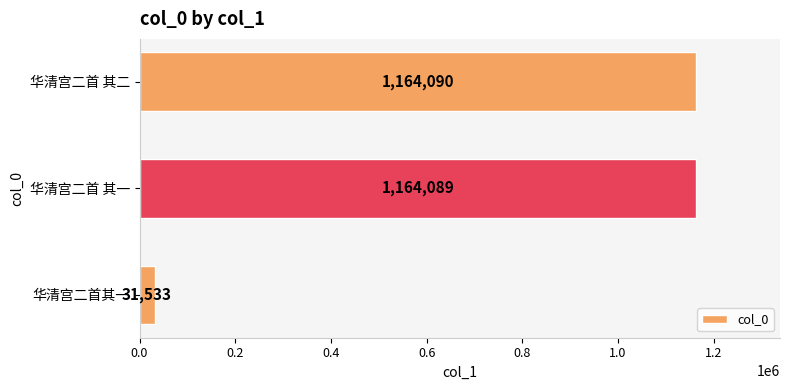

How many categories are shown in the chart?

3